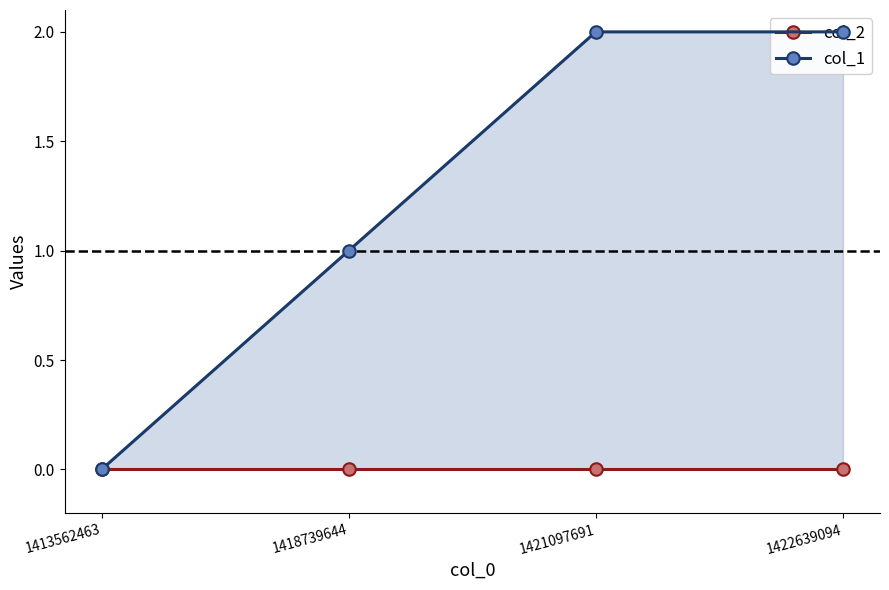

What is the difference between the second highest and minimum values in the col_1 series?

2